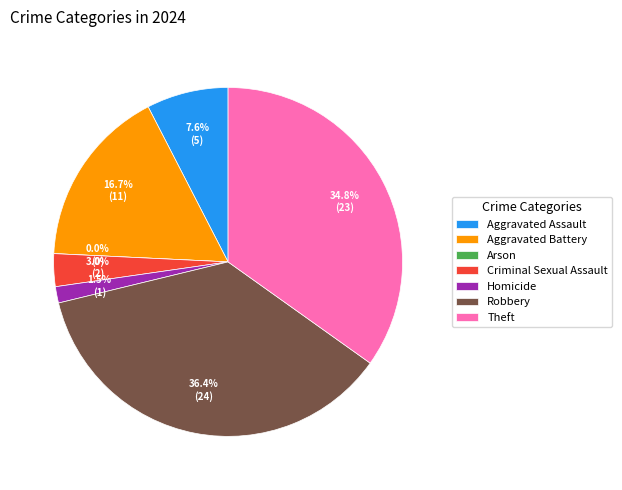

How many segments does this pie chart have?

7